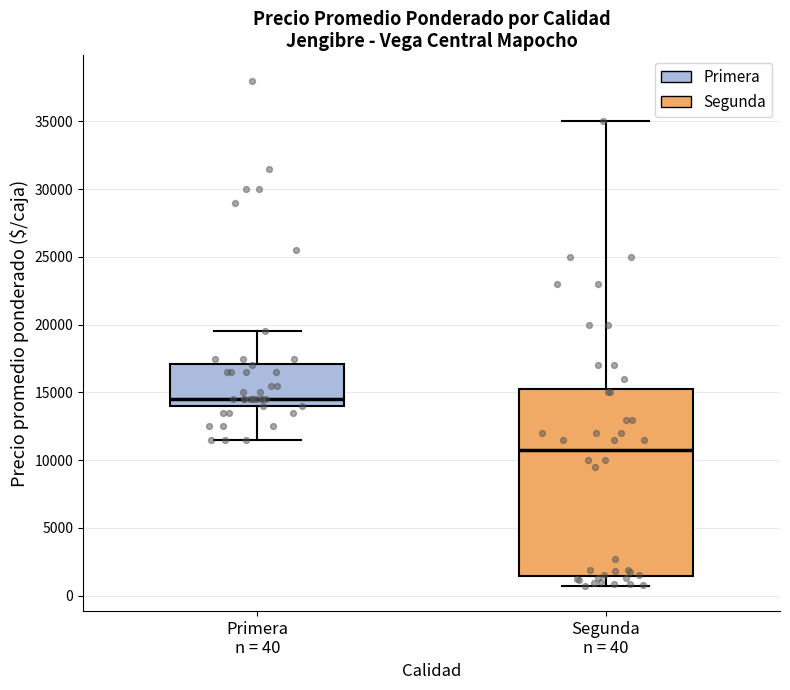

Comparing the boxes themselves (not the whiskers), which one is the tallest?

Segunda n = 40